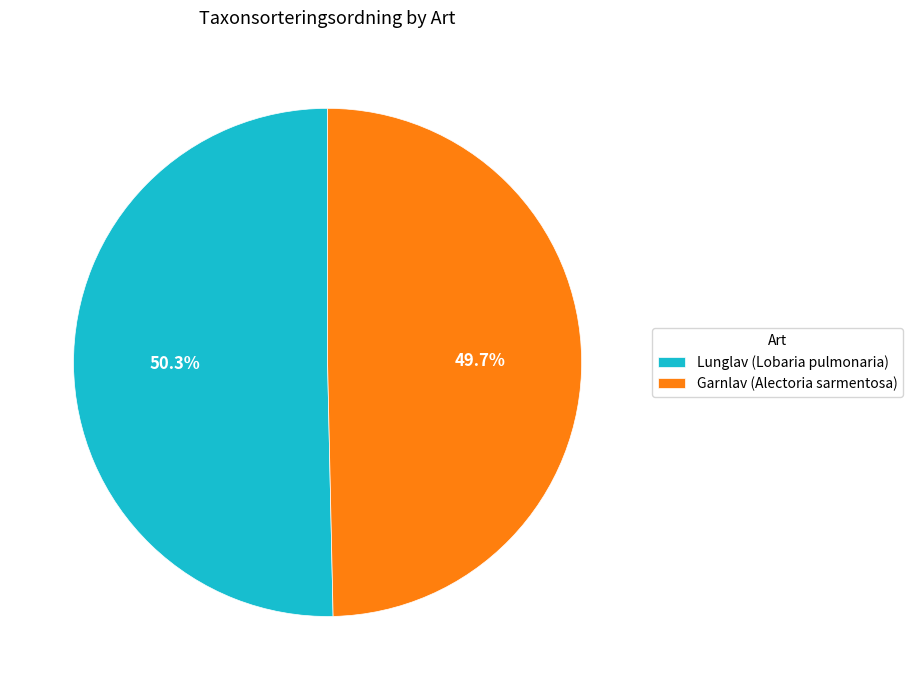

What is the majority slice?

Lunglav (Lobaria pulmonaria)